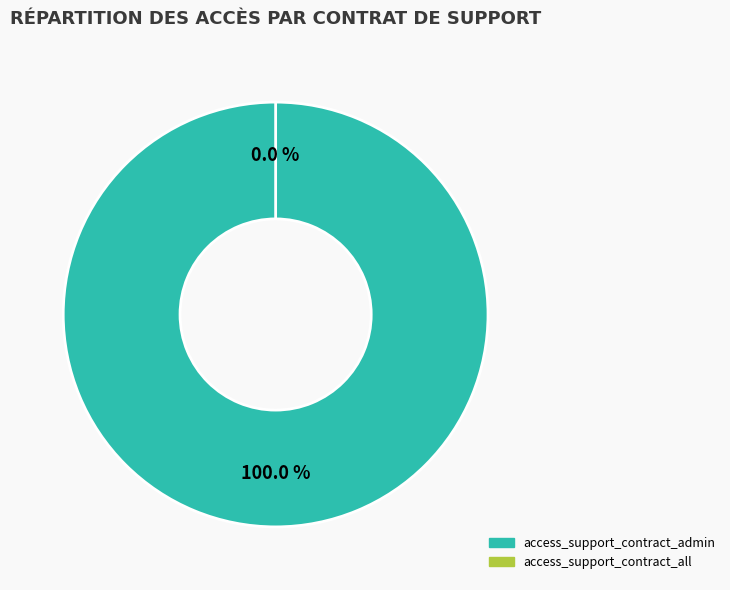

Is it true that access_support_contract_admin is 94% of the pie?

False